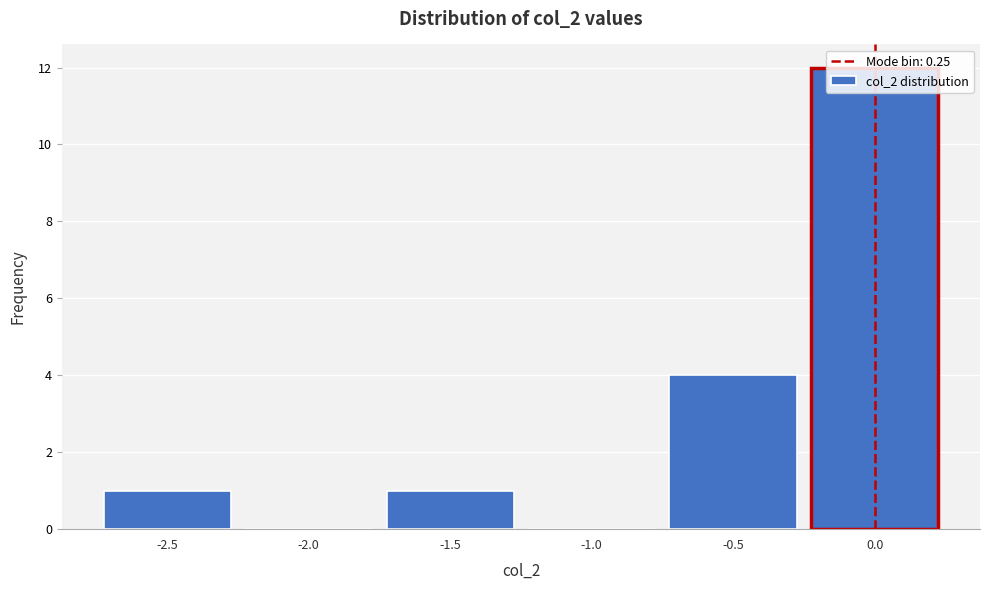

What is the sum of all values?

18